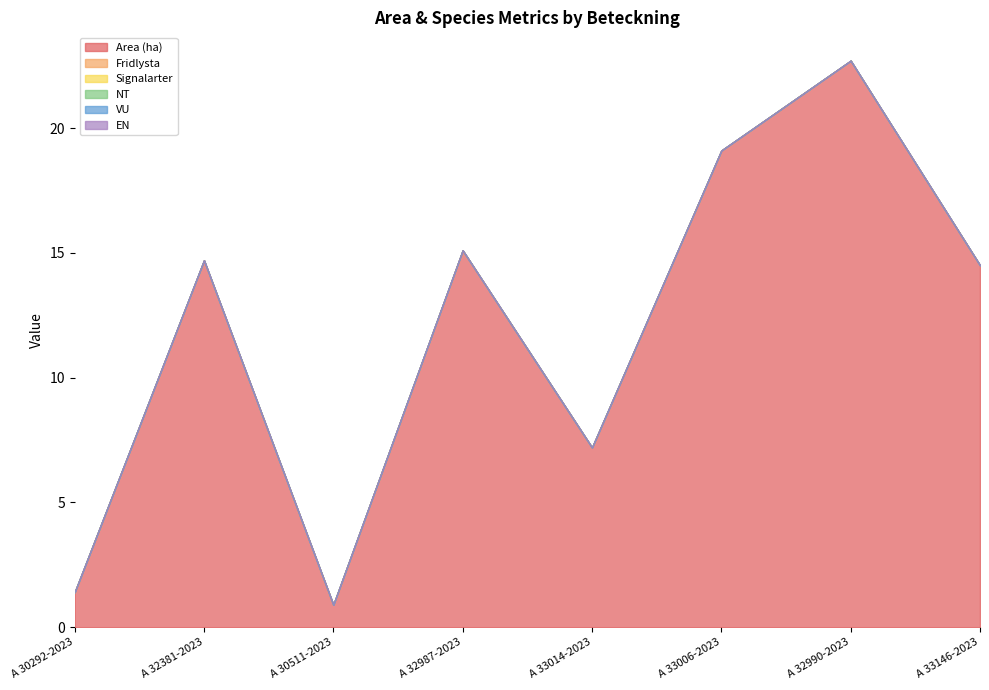

What is the spread (max minus min) of values at A 33006-2023?

19.1